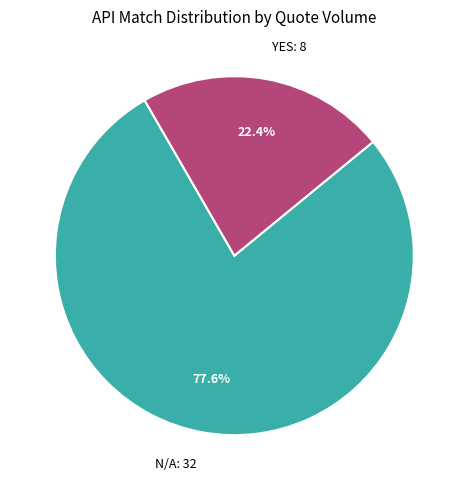

Do YES: 8 and N/A: 32 together represent more than half of the pie?

Yes